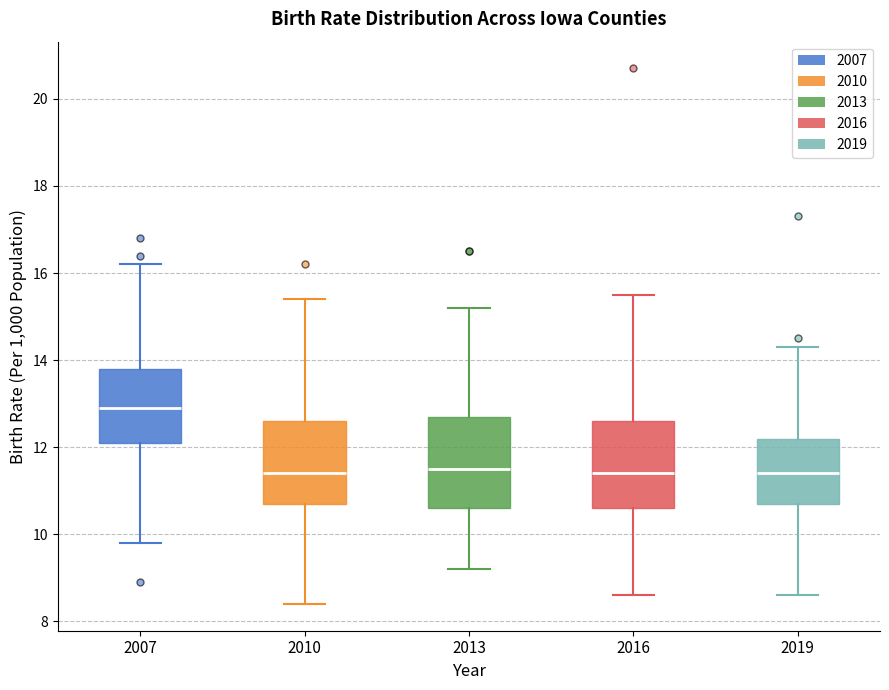

Reading left to right, read every box against the y-axis: the position of its median line, the range the box covers, and the ends of its whiskers. The values are not printed on the chart, so give them approximately, as read against the axis.

2007: median 13.0, box 12.2 to 13.8, whiskers 9.8 to 16.2
2010: median 11.4, box 10.8 to 12.6, whiskers 8.4 to 15.4
2013: median 11.6, box 10.6 to 12.8, whiskers 9.2 to 15.2
2016: median 11.4, box 10.6 to 12.6, whiskers 8.6 to 15.6
2019: median 11.4, box 10.8 to 12.2, whiskers 8.6 to 14.4